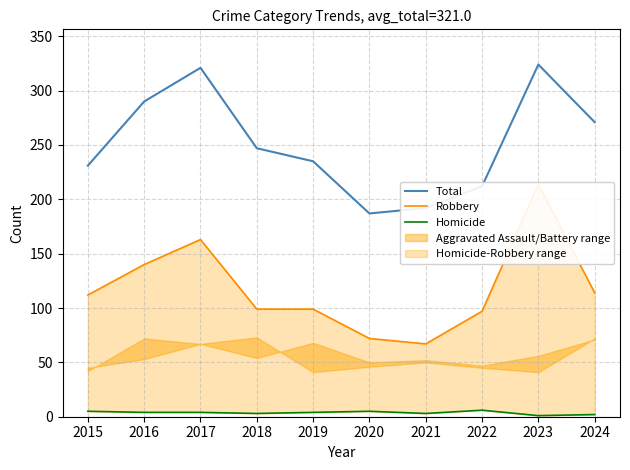

How many data points in Robbery are above 112?

4